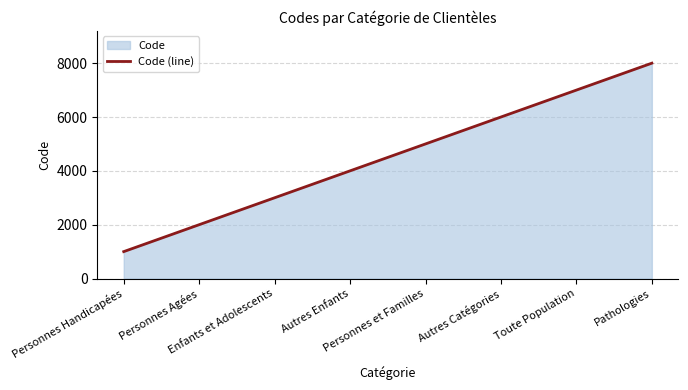

What is the sum of all values?

36000